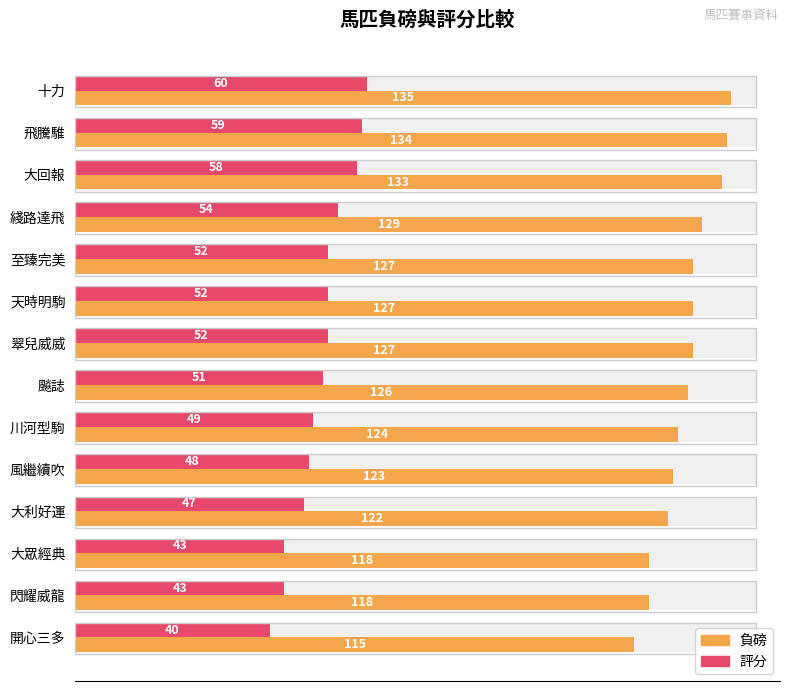

Is it true that 負磅 equals 189 at 川河型駒?

False